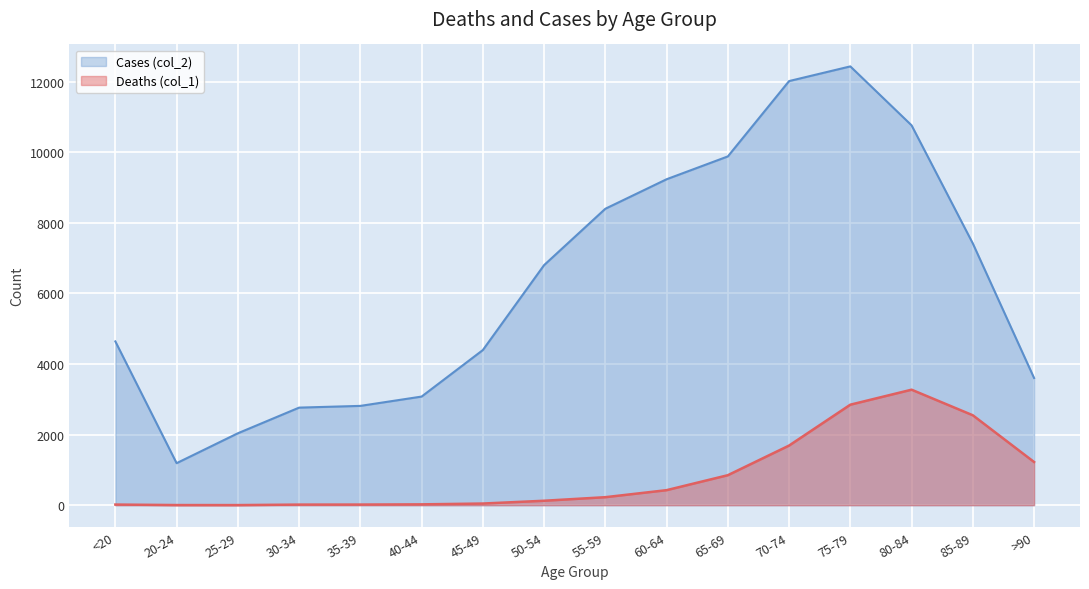

Between 65-69 and 70-74, which is larger?

70-74